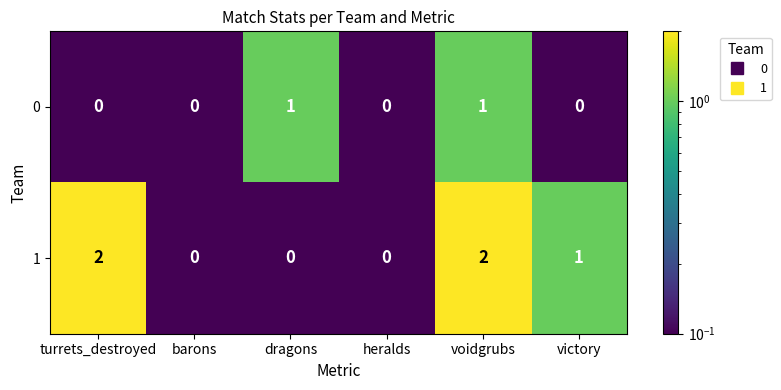

Rank the series at dragons from highest to lowest value.

0, 1